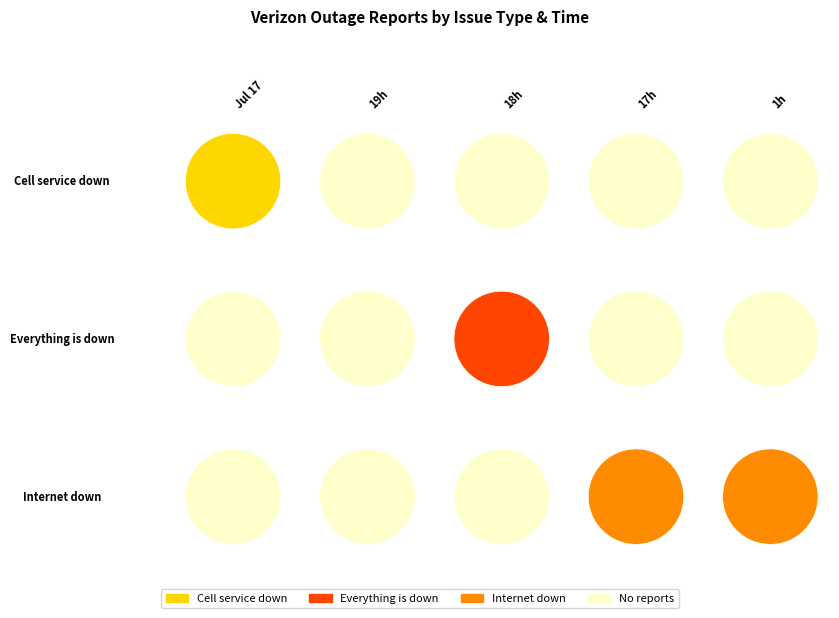

Rank the series at 19h from highest to lowest value.

Cell service down, Everything is down, Internet down